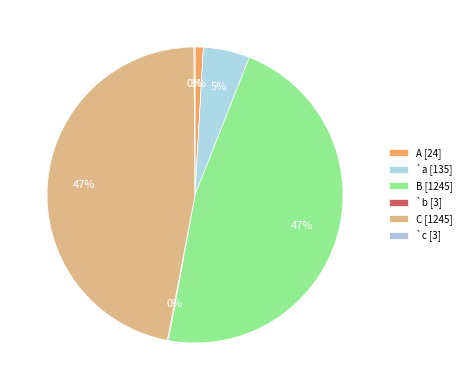

Is it true that `b is 0% of the pie?

True